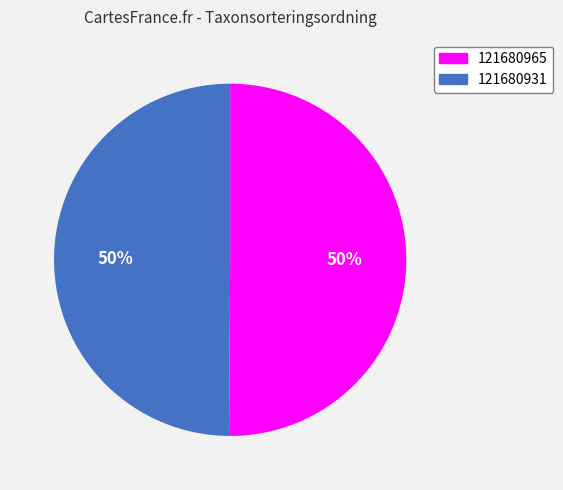

Is it true that 121680965 is 50% of the pie?

True